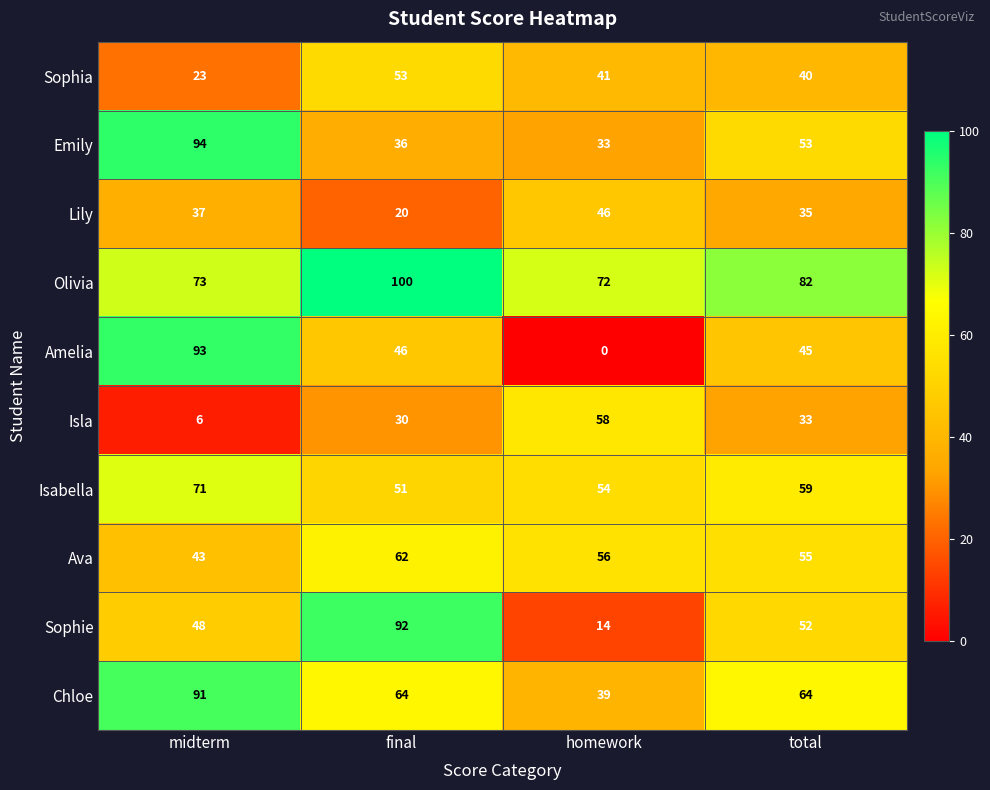

What is the difference between the maximum and minimum values in the Ava series?

19